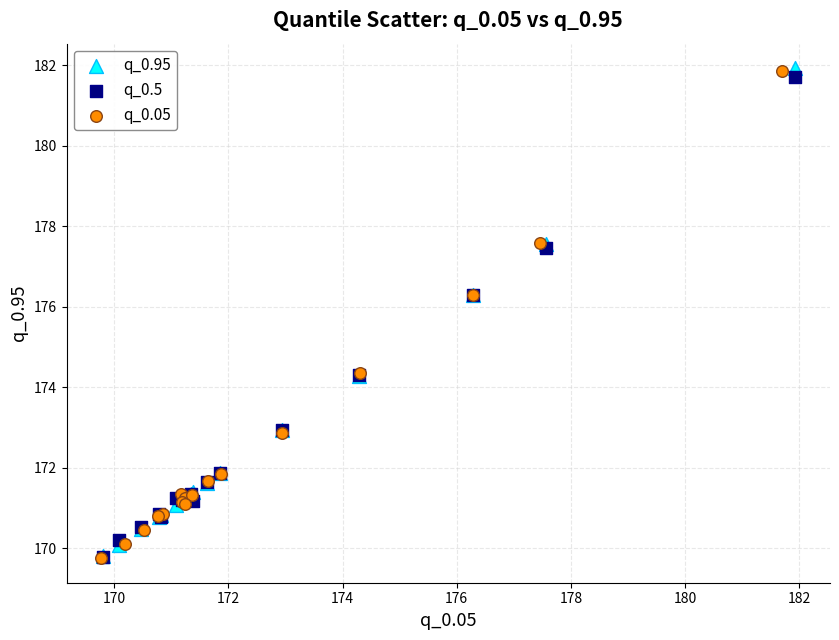

Which series has the widest spread of Y values?

q_0.95